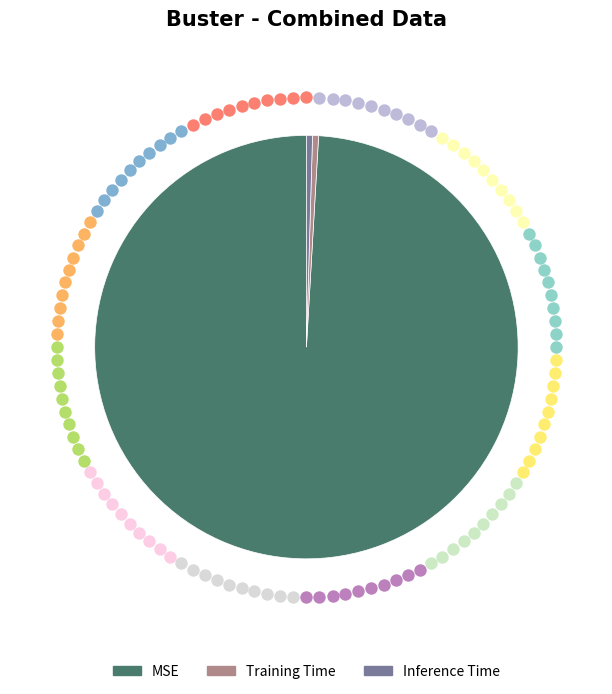

Which slice is the largest?

MSE